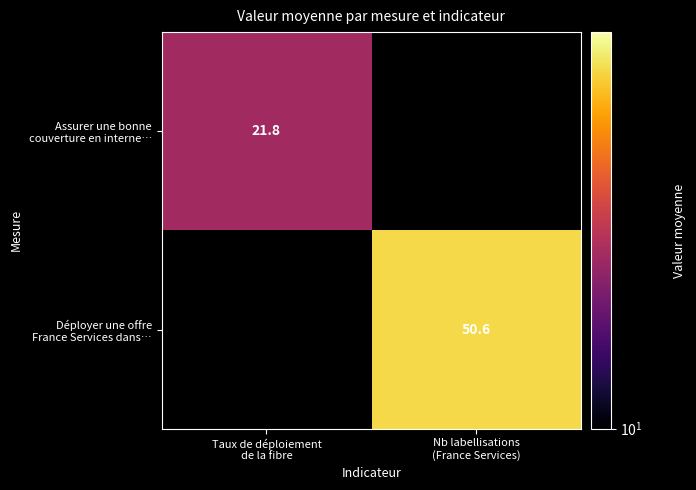

At which label does Assurer une bonne couverture en interne… reach its peak?

Taux de déploiement de la fibre